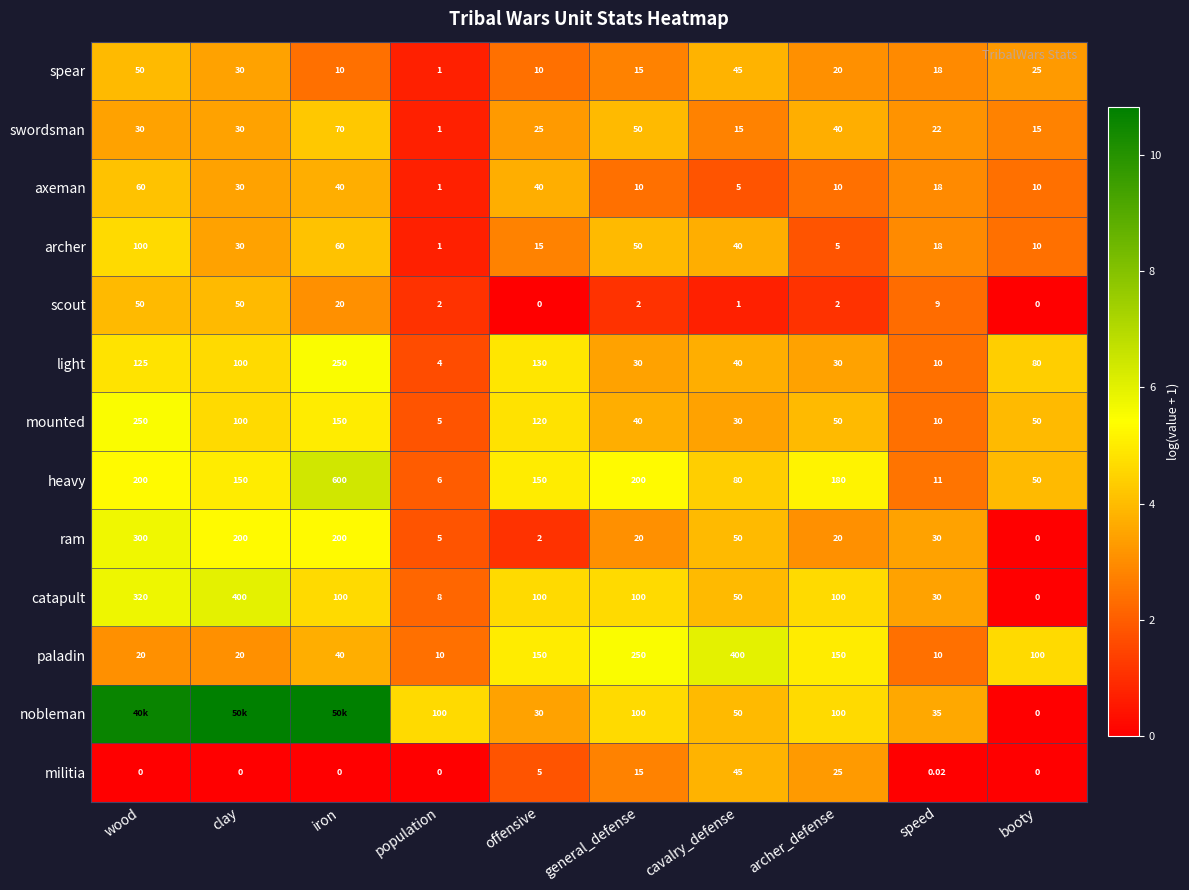

Where does the heavy series first go above 150?

wood